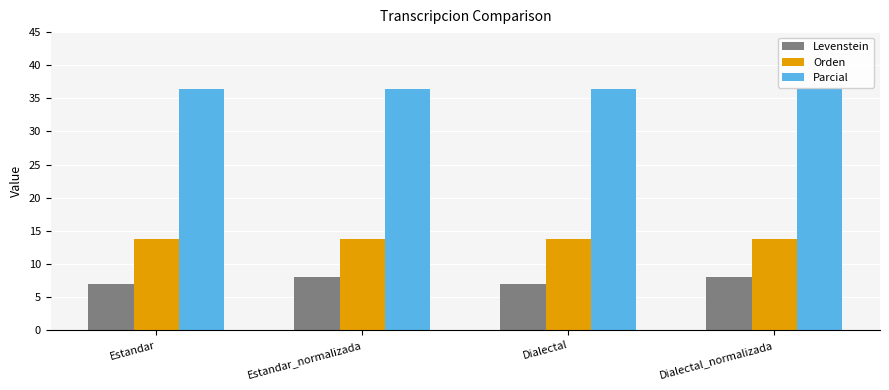

What is the difference between the highest and lowest values at Dialectal_normalizada?

28.4